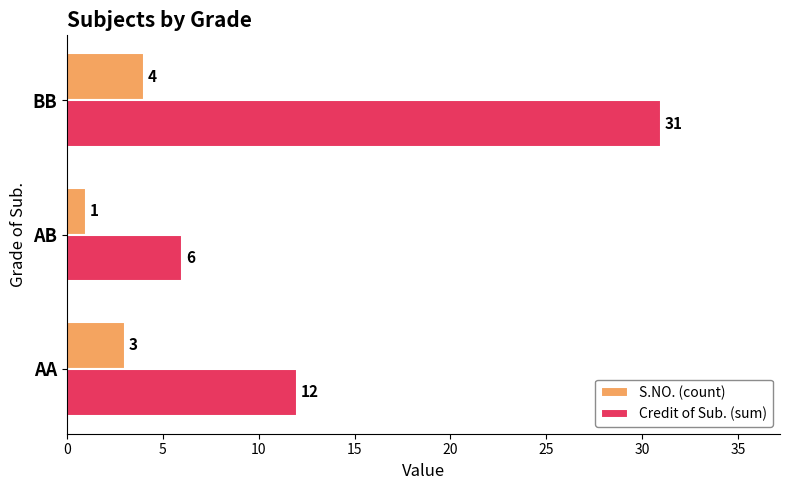

Which series has the largest total across all categories?

Credit of Sub. (sum)